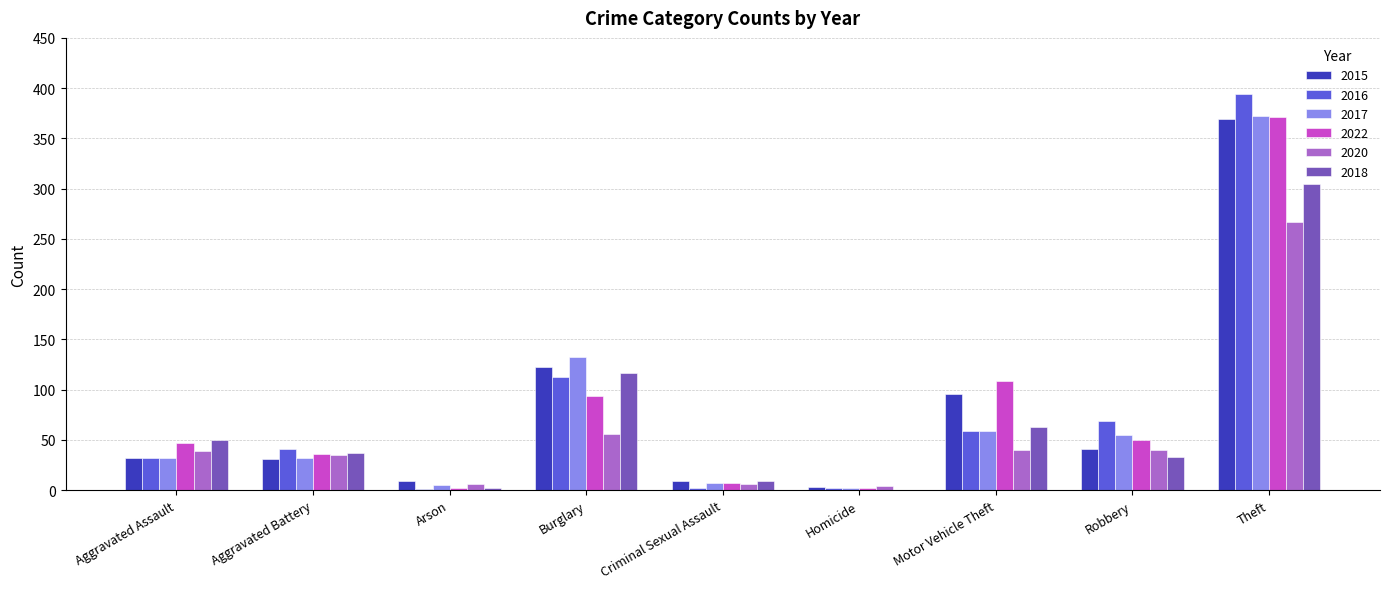

How many series are shown in this chart?

6